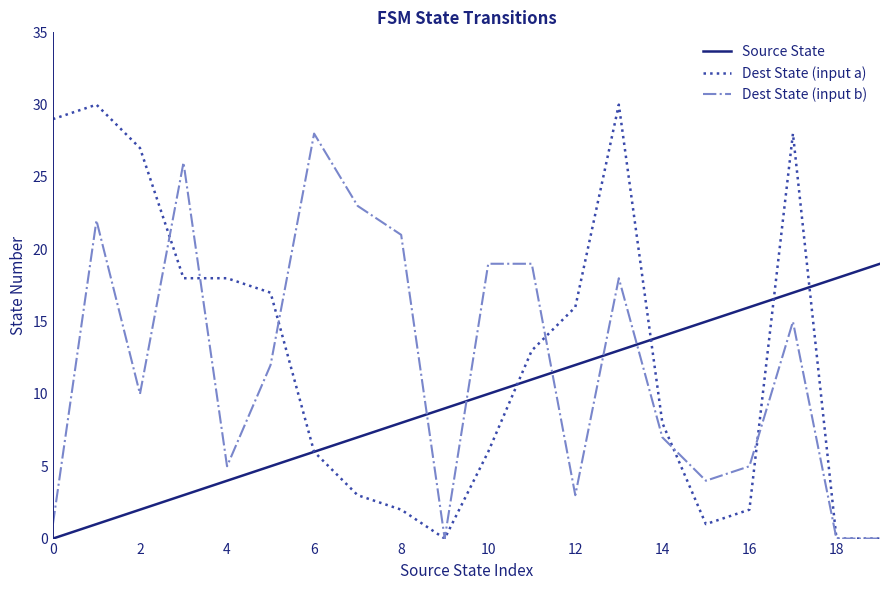

List the series in order of their peak value, highest first.

Dest State (input a), Dest State (input b), Source State